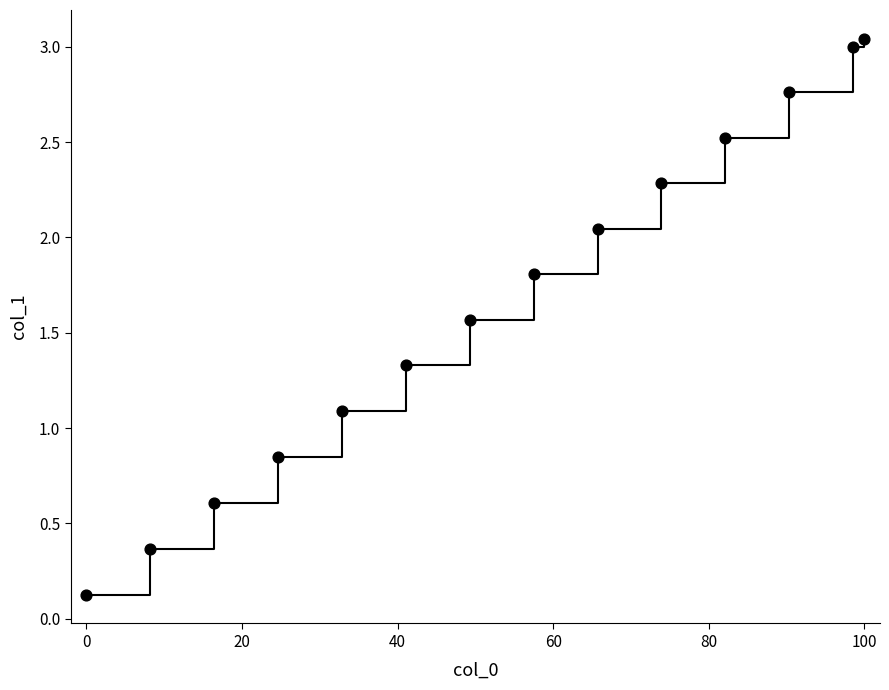

What is the range of X values (max minus min)?

100.0